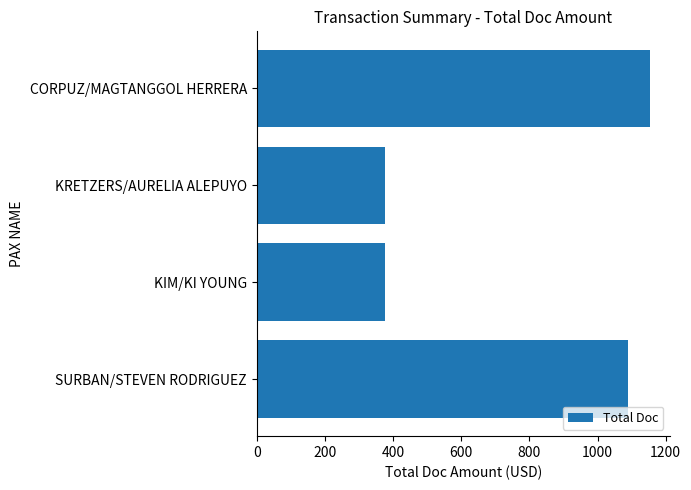

Reading top to bottom, extract all data points from this chart.

1154	376	376	1090